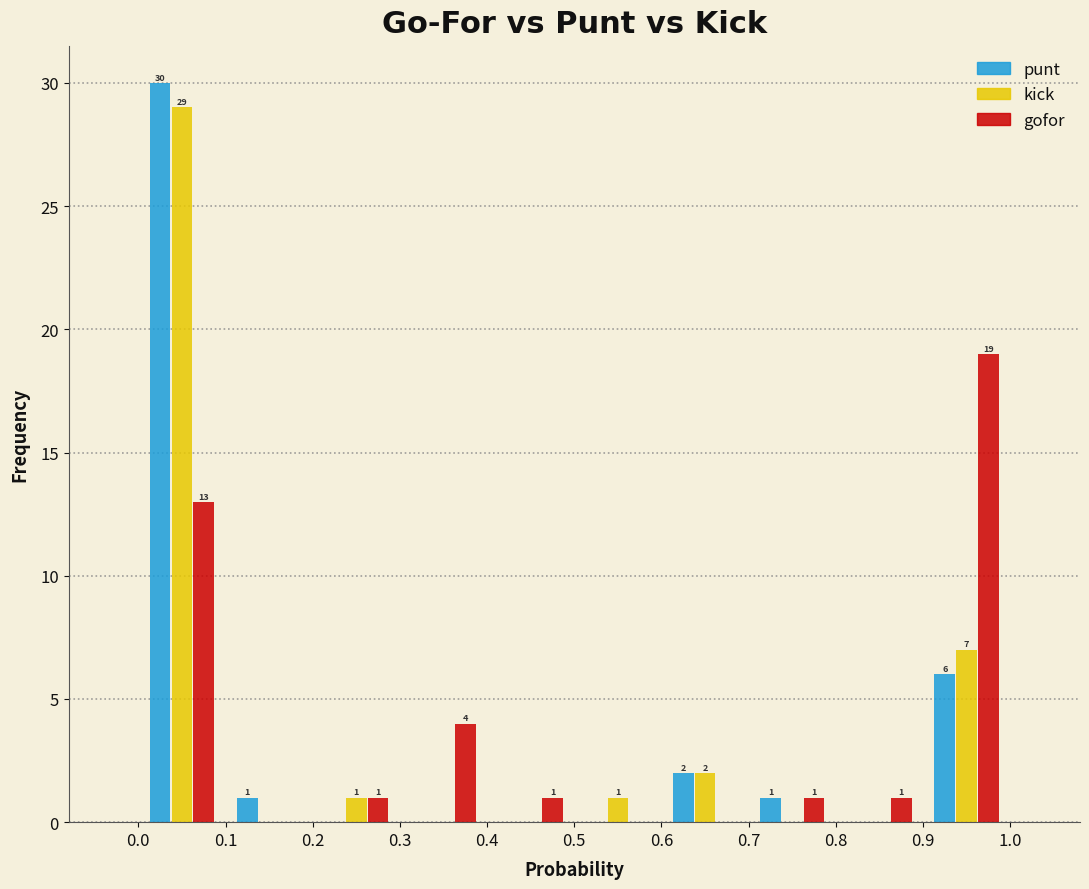

In the kick series, which range on the x-axis has the tallest bar?

0.0 to 0.1